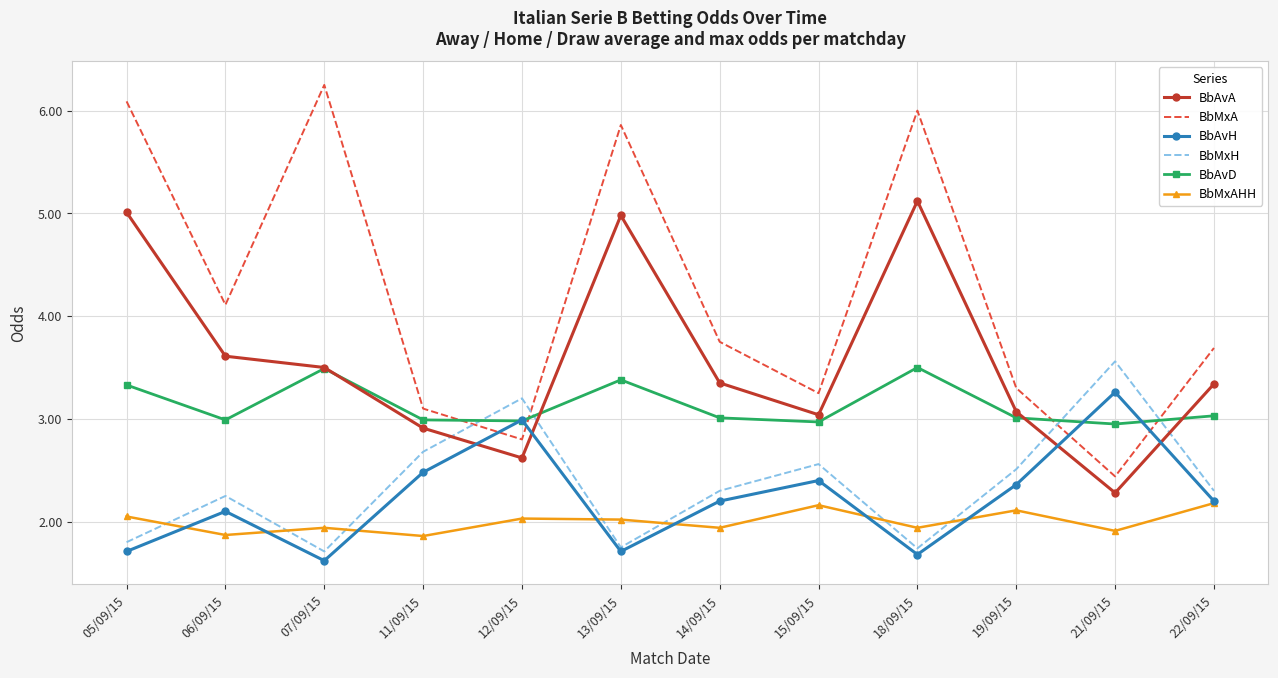

Read the BbAvH value at 15/09/15.

2.4